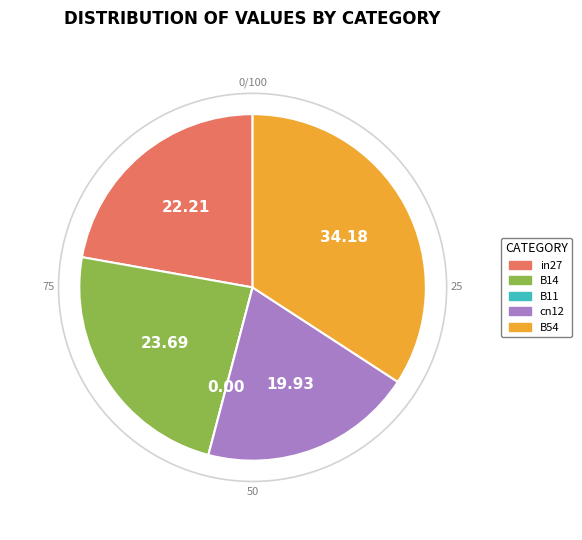

Is the sum of B54 and B14 greater than half?

Yes